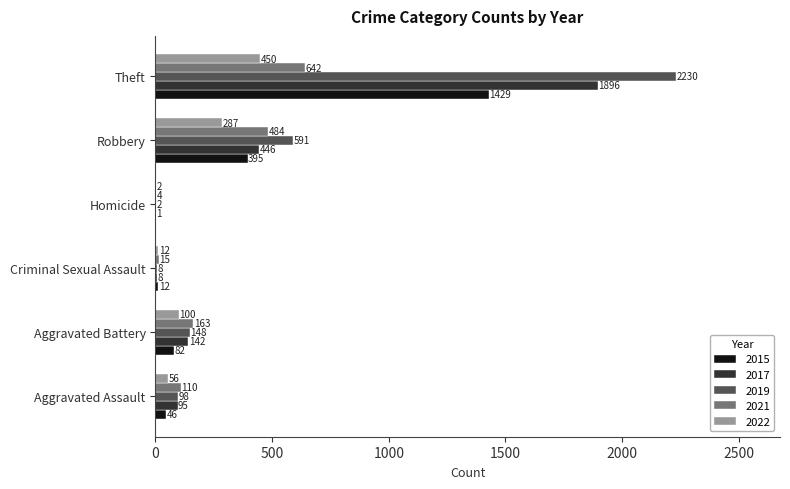

Is it true that 2019 equals 2230 at Theft?

True